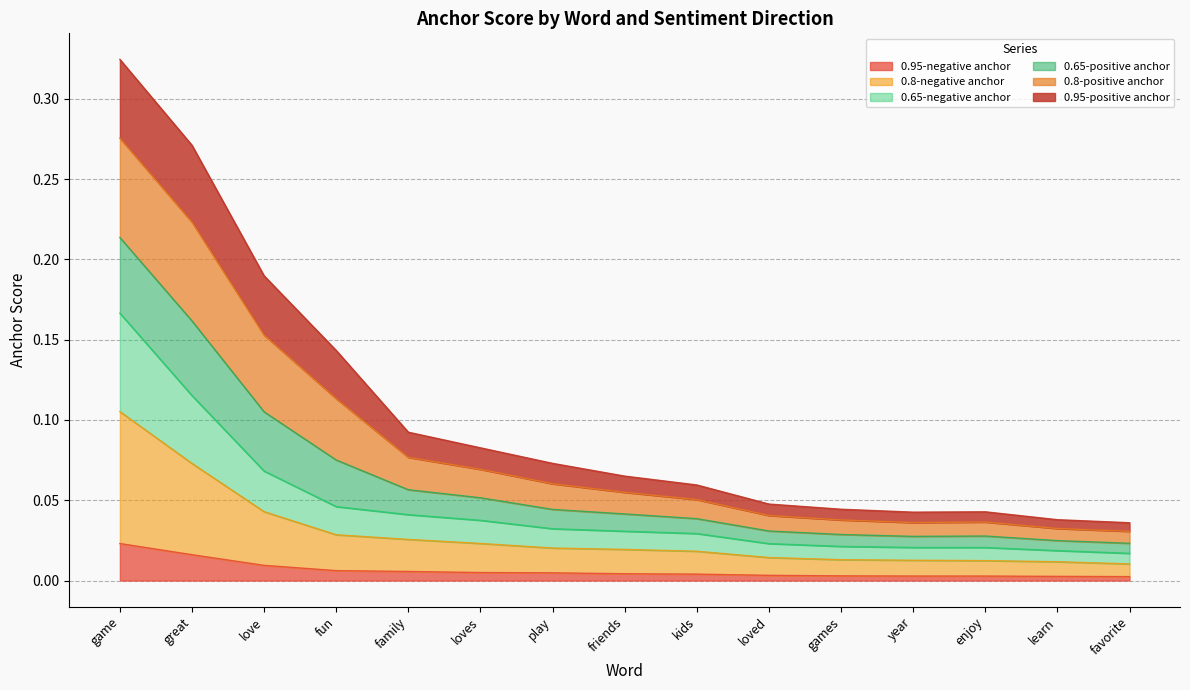

The value of 0.95-negative anchor at games is 0.0. True or false?

True